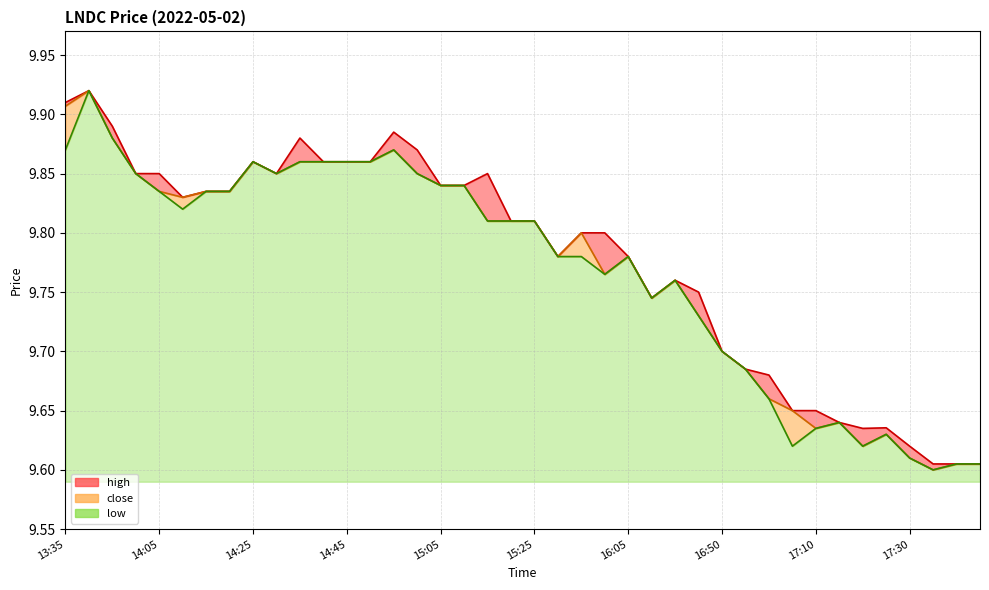

Rank the series by their average value, from lowest to highest.

low, close, high